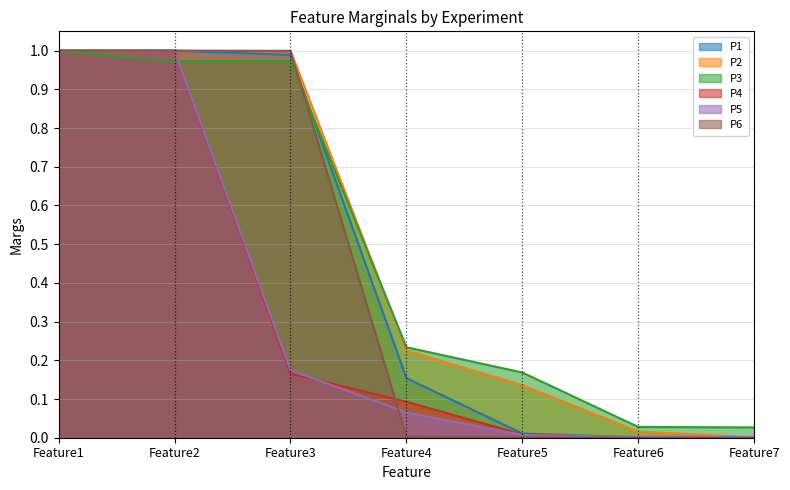

At how many categories does at least one series exceed 0?

7